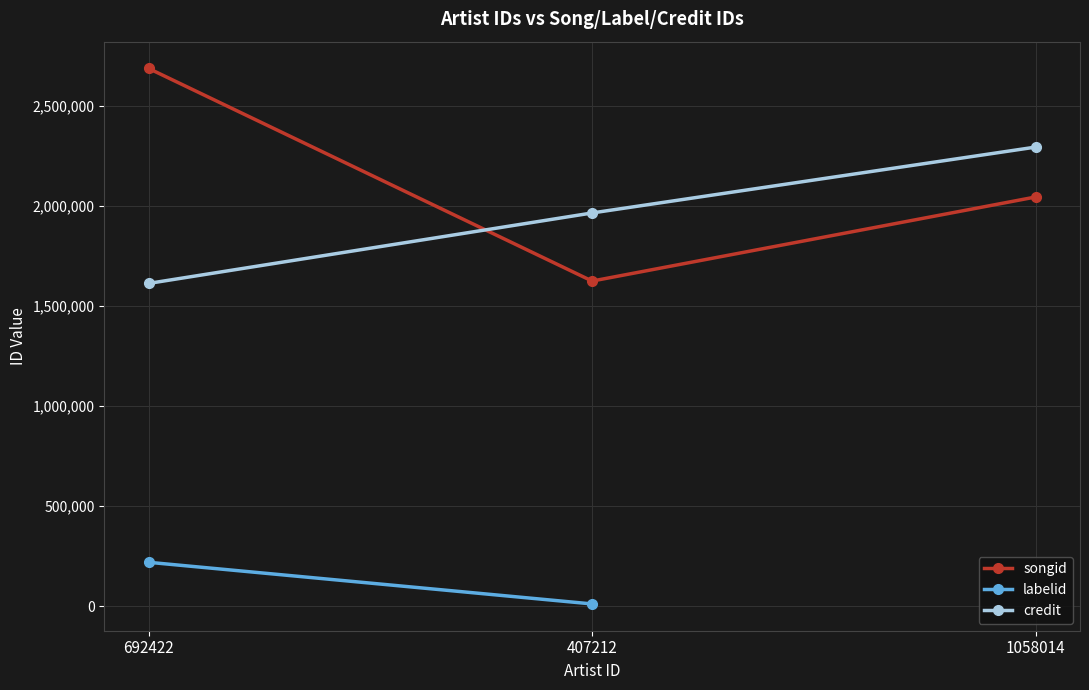

Which series changed the most between 692422 and 1058014?

credit